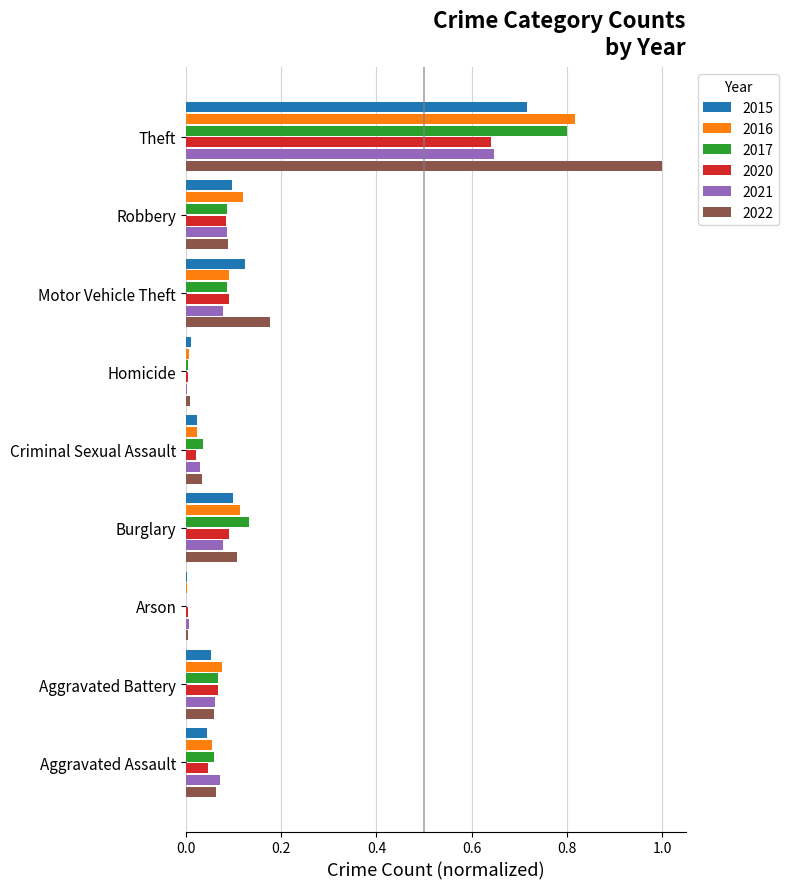

At which category is the sum across all series the highest?

Theft